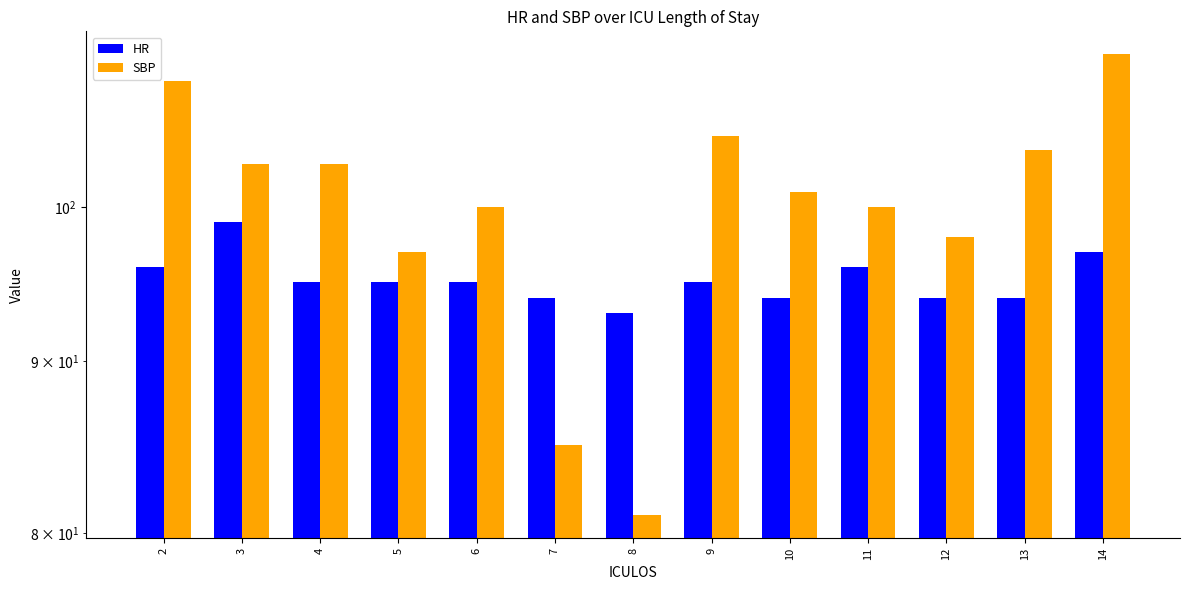

The SBP series shows 105 at 9. True or false?

True